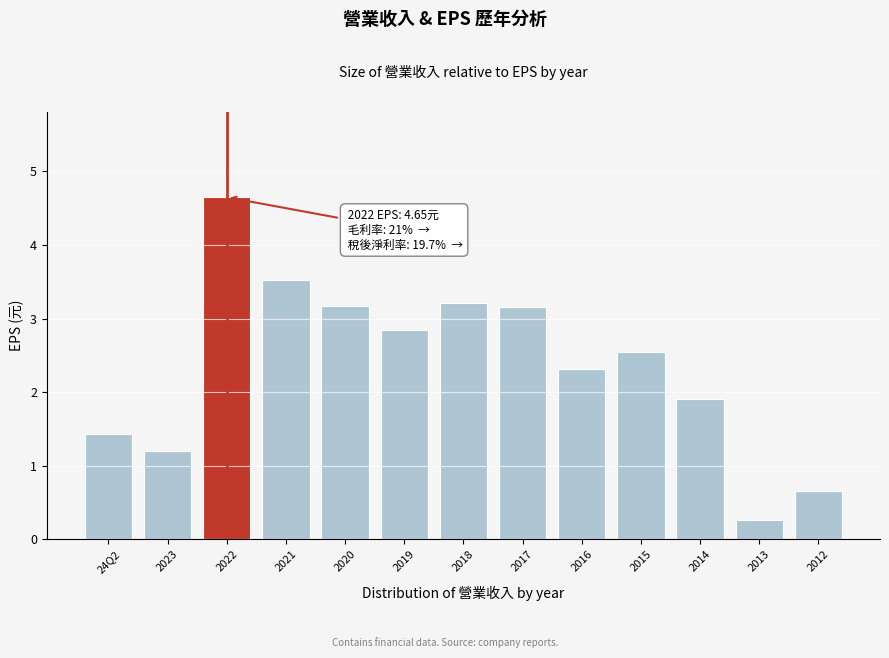

What is the difference between the maximum and minimum values?

4.4